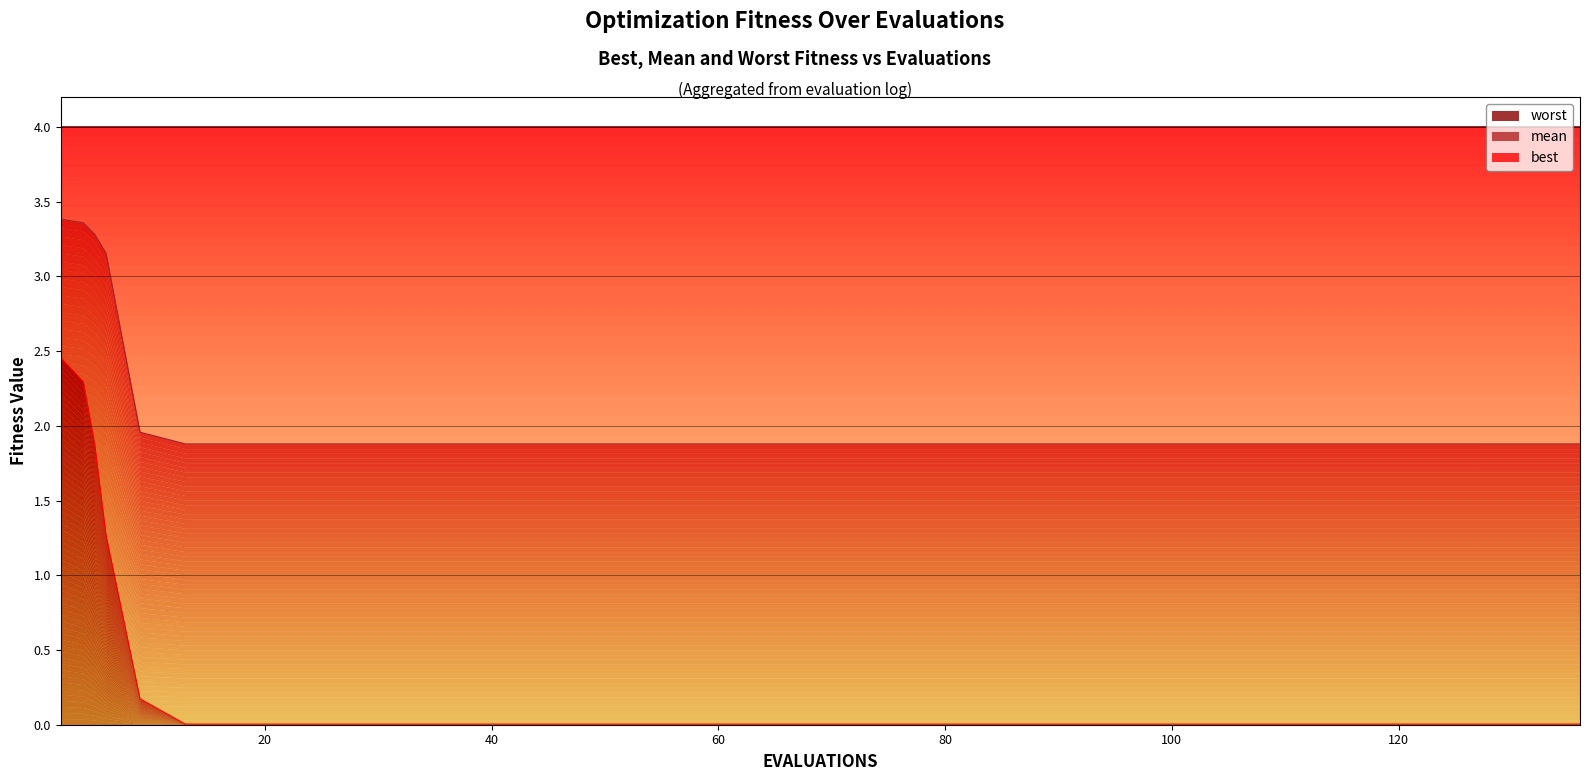

True or false: best and mean cross at least once.

False